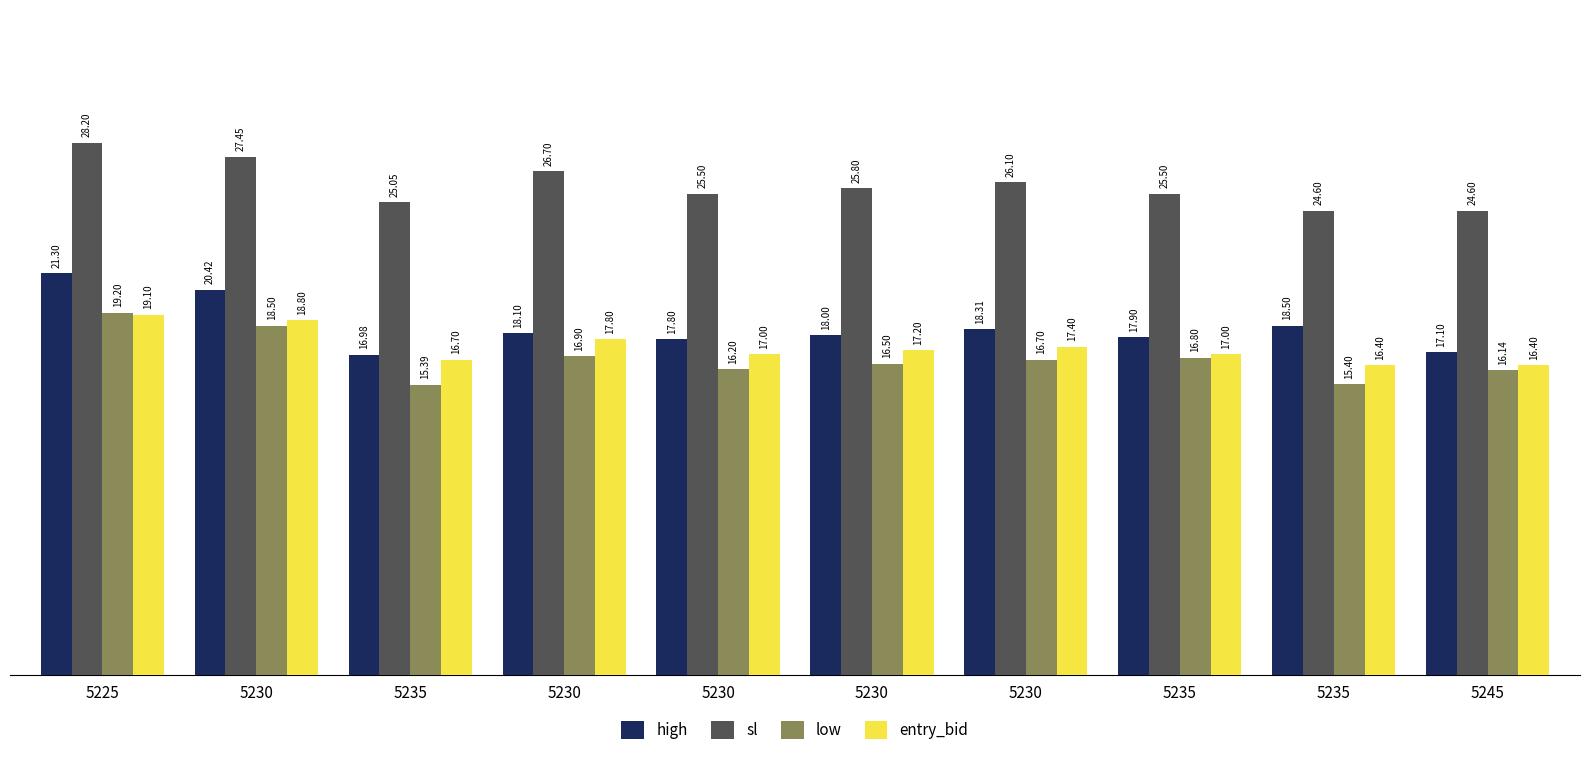

The value of low at 5230 is 22.9. True or false?

False